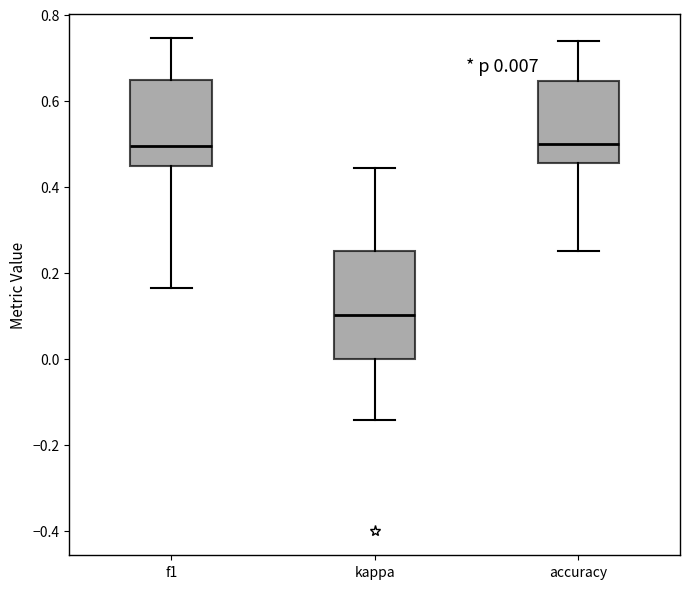

Which box has the lowest median line?

kappa